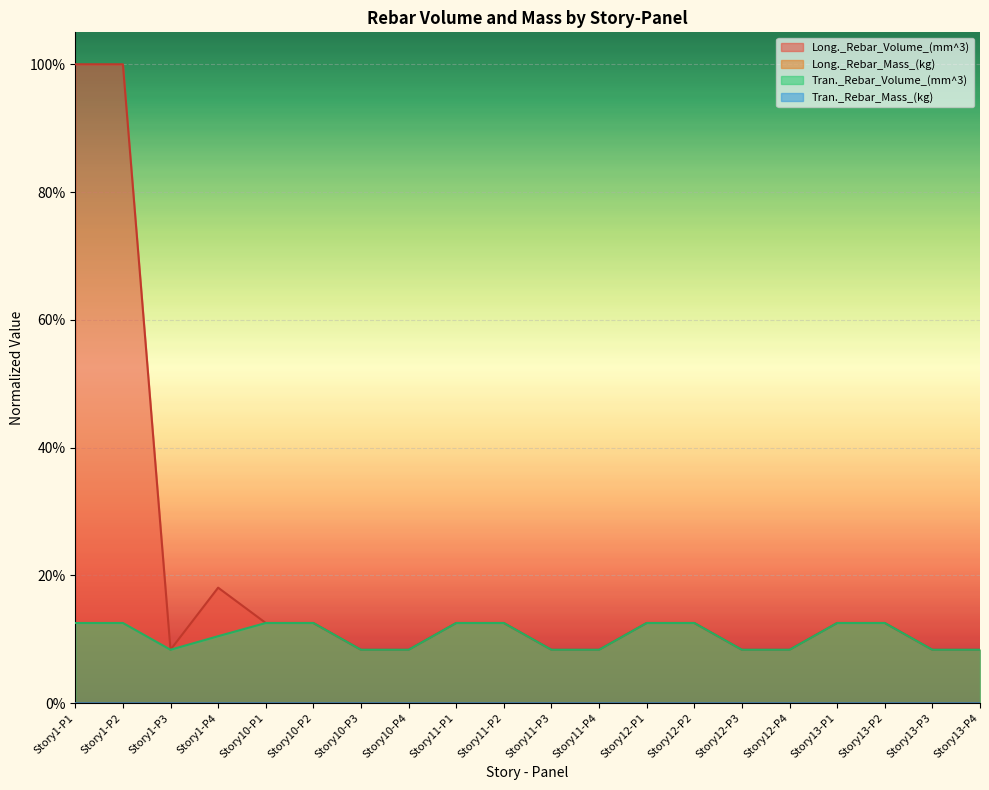

Reading left to right, list all the values displayed in this chart.

Long._Rebar_Volume_(mm^3): 1.0	1.0	0.1	0.2	0.1	0.1	0.1	0.1	0.1	0.1	0.1	0.1	0.1	0.1	0.1	0.1	0.1	0.1	0.1	0.1
Long._Rebar_Mass_(kg): 0.0	0.0	0.0	0.0	0.0	0.0	0.0	0.0	0.0	0.0	0.0	0.0	0.0	0.0	0.0	0.0	0.0	0.0	0.0	0.0
Tran._Rebar_Volume_(mm^3): 0.1	0.1	0.1	0.1	0.1	0.1	0.1	0.1	0.1	0.1	0.1	0.1	0.1	0.1	0.1	0.1	0.1	0.1	0.1	0.1
Tran._Rebar_Mass_(kg): 0.0	0.0	0.0	0.0	0.0	0.0	0.0	0.0	0.0	0.0	0.0	0.0	0.0	0.0	0.0	0.0	0.0	0.0	0.0	0.0